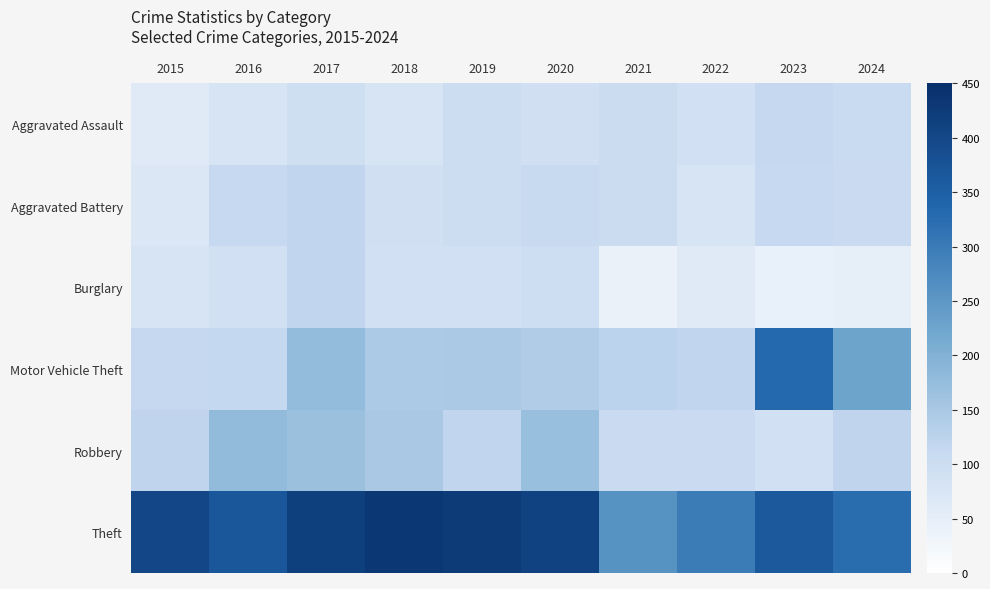

The value of Robbery at 2018 is 43. True or false?

False